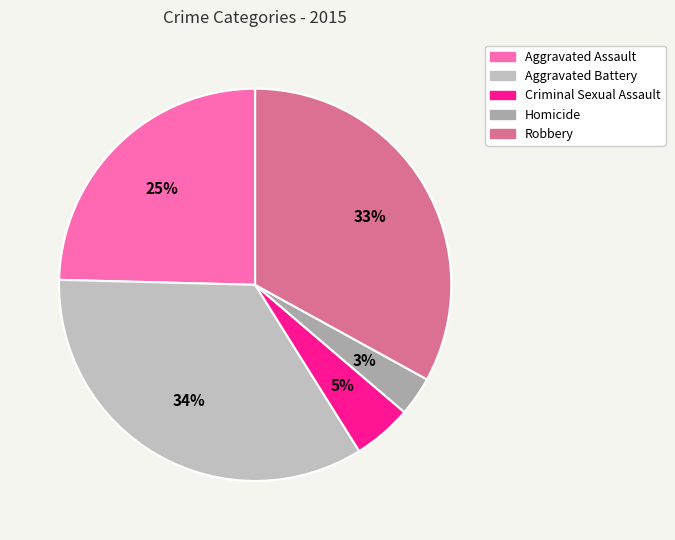

To the nearest percent, what percentage of the pie is Aggravated Battery?

34%